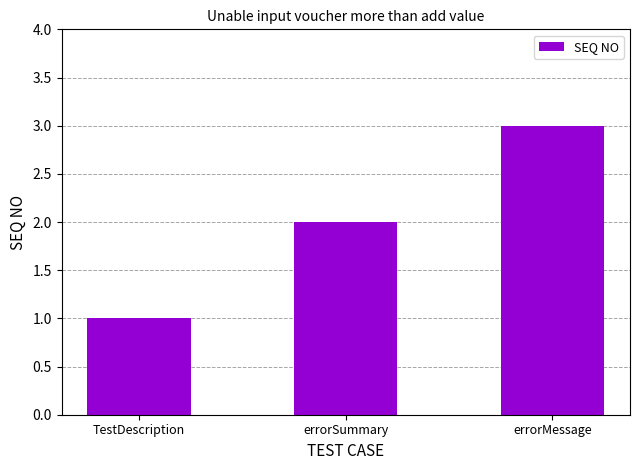

The chart shows a value of 3 at errorMessage. True or false?

True